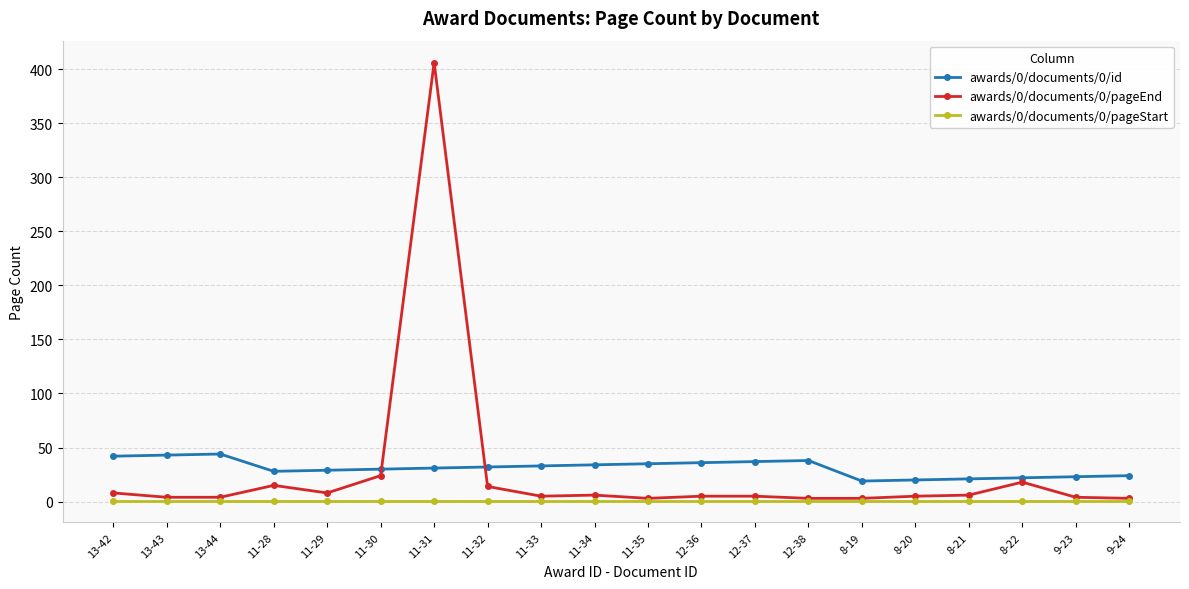

What is the maximum value shown in the chart?

406